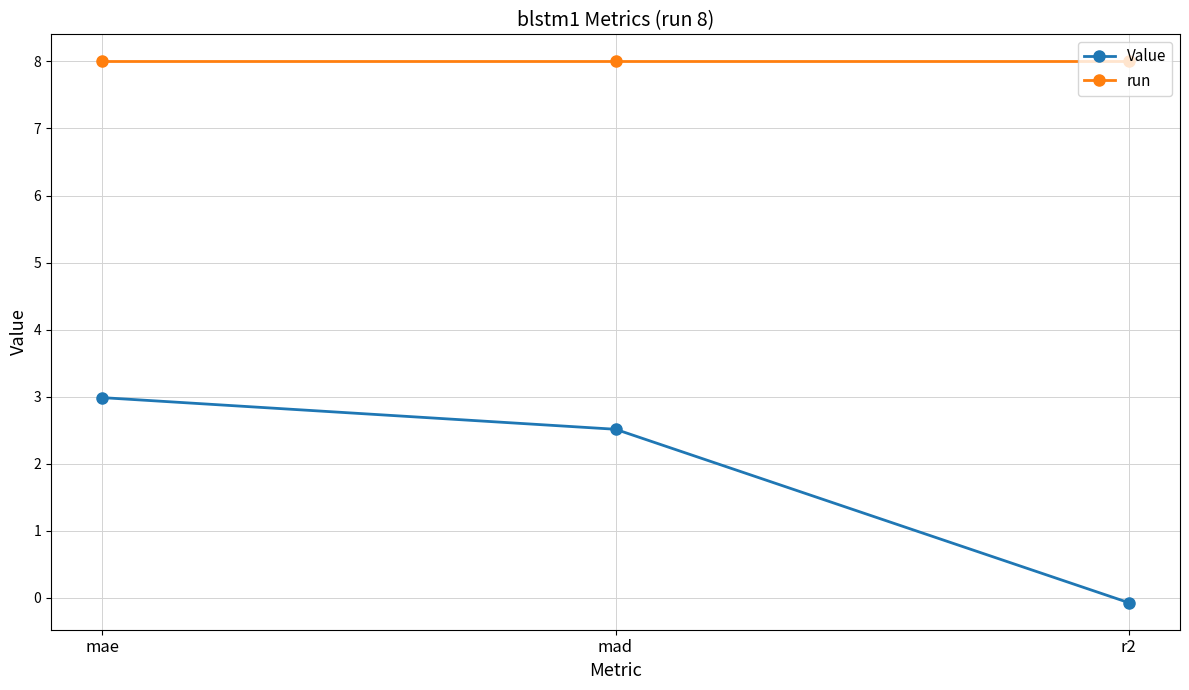

What is the maximum value shown in the chart?

8.0